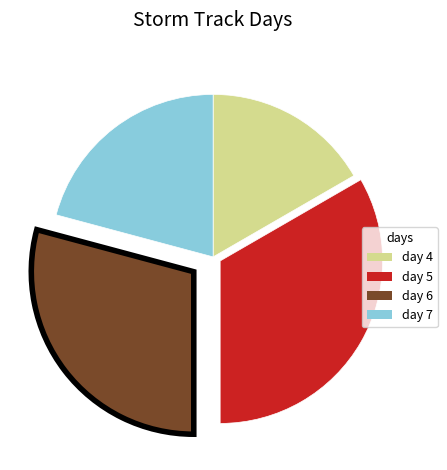

Is there a majority slice in this chart?

No